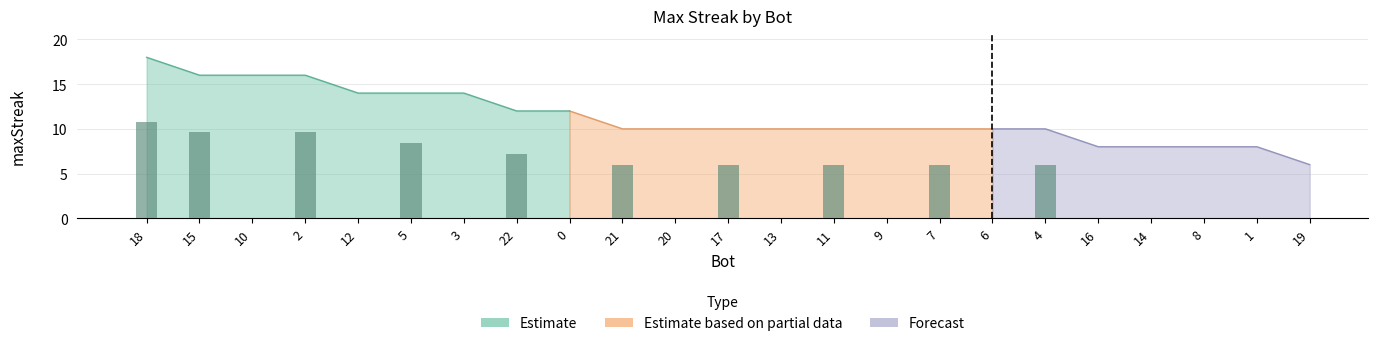

Count the values in the range 10 to 14.

14